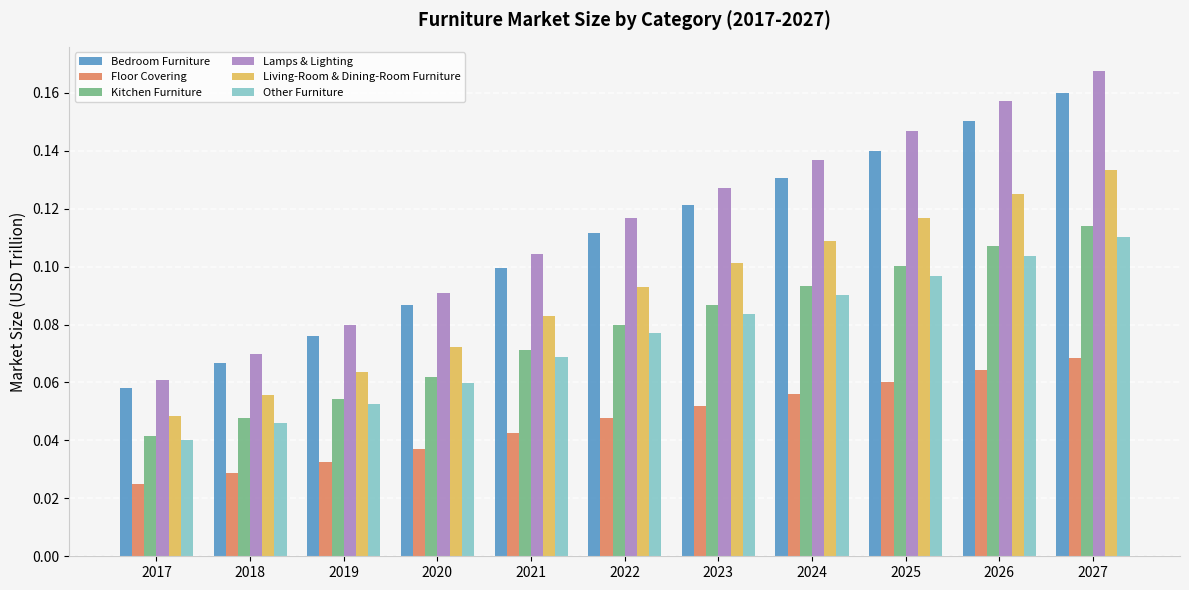

Which series changed the most between 2017 and 2024?

Lamps & Lighting